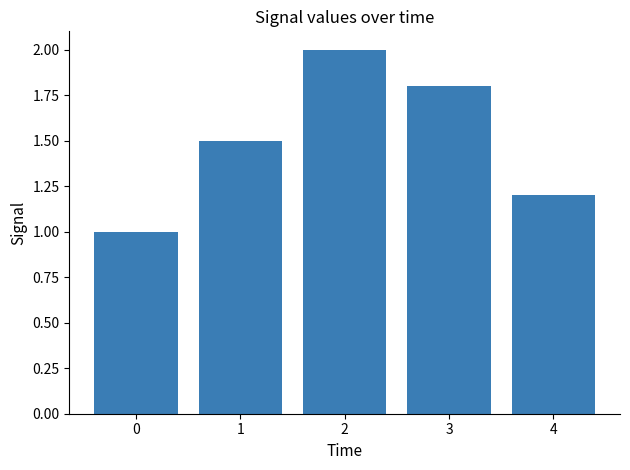

What is the ratio of the value at 3 to the value at 0?

1.8